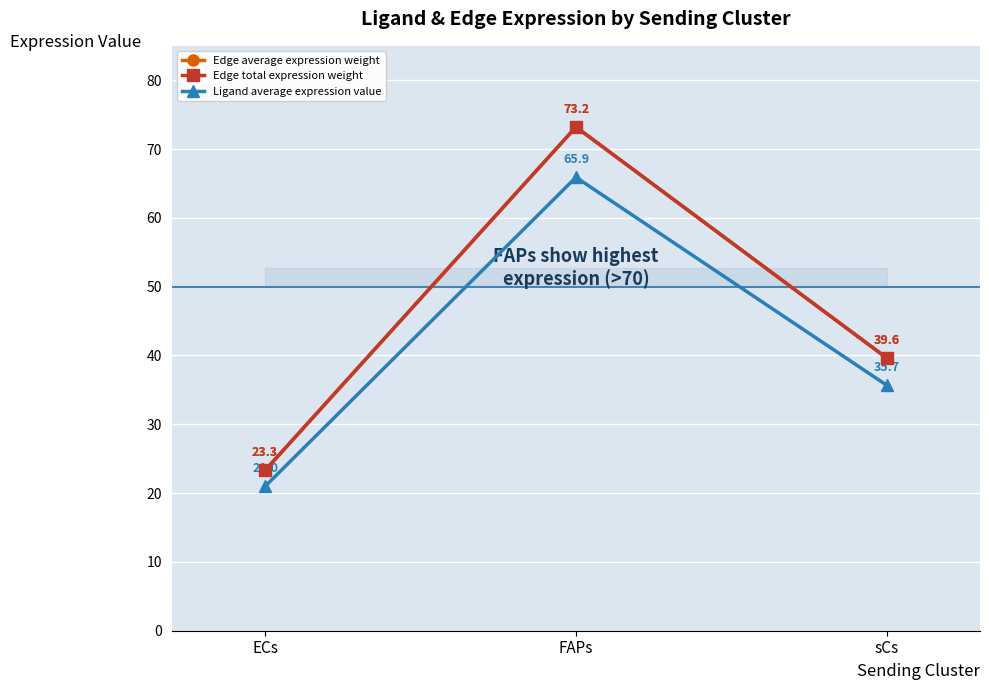

Is this an area chart (filled region under the line)?

Yes